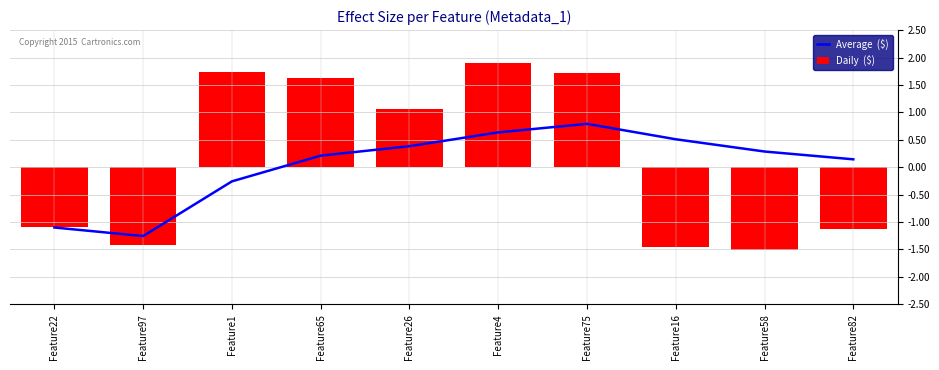

Rank the series by their maximum value, from highest to lowest.

Daily  ($), Average  ($)